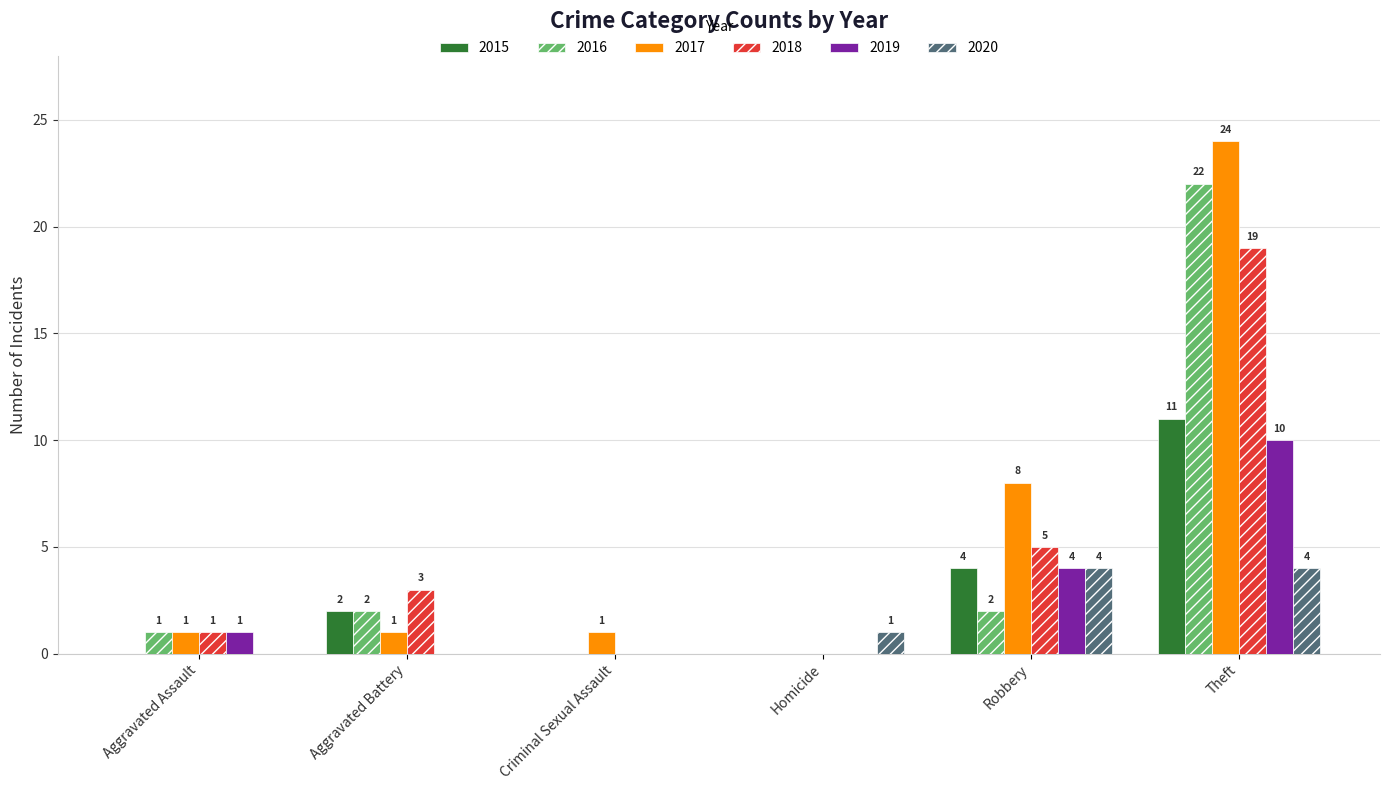

Which category has the highest value across all series?

Theft